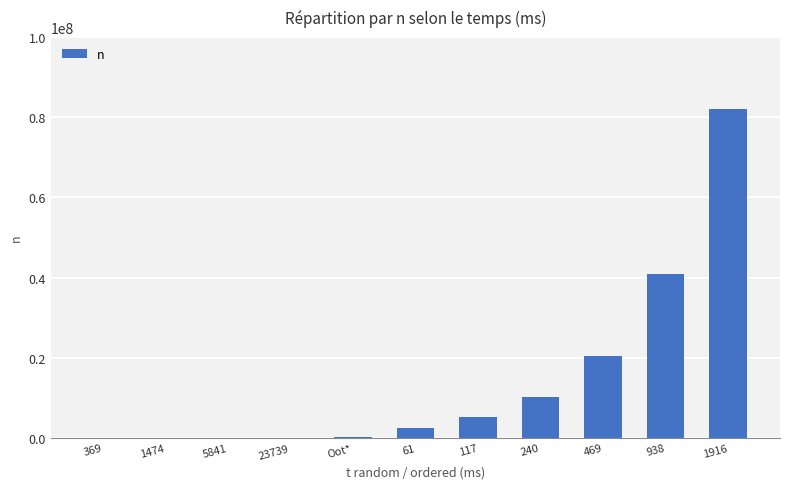

What is the maximum value shown in the chart?

81920000